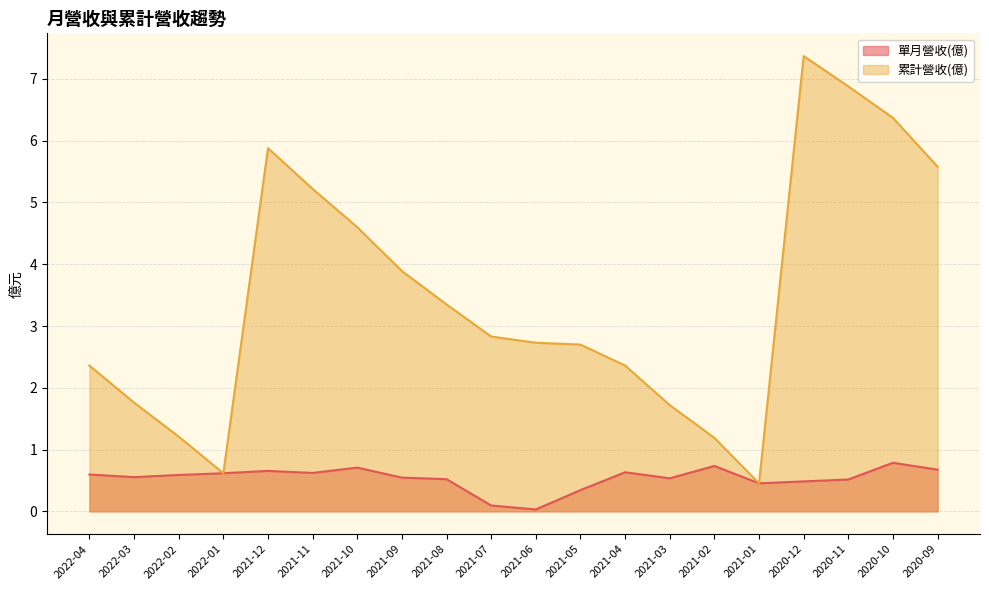

In 單月營收(億), how many points are lower than both neighbors (excluding endpoints)?

5